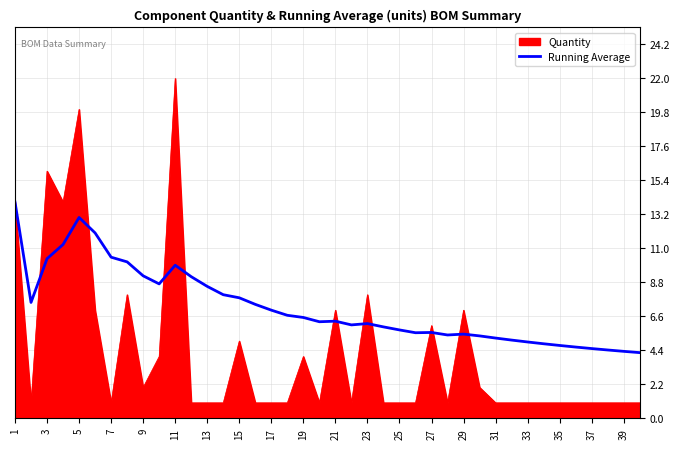

Which series has the widest spread of values?

Quantity